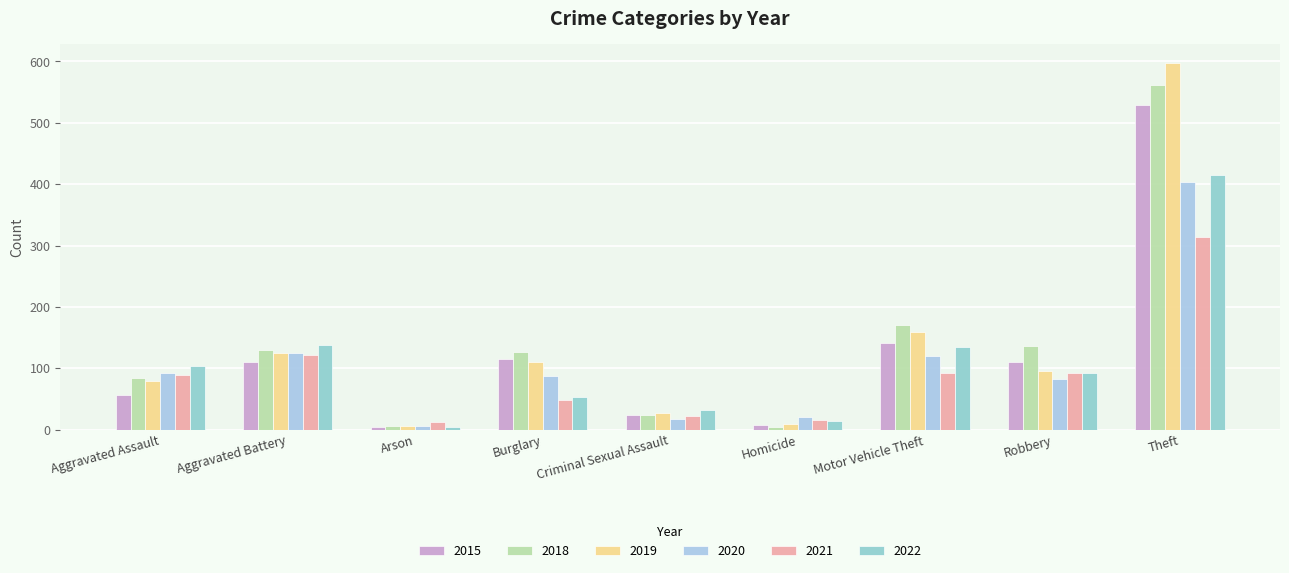

At which category does the chart reach its minimum across all series?

Homicide